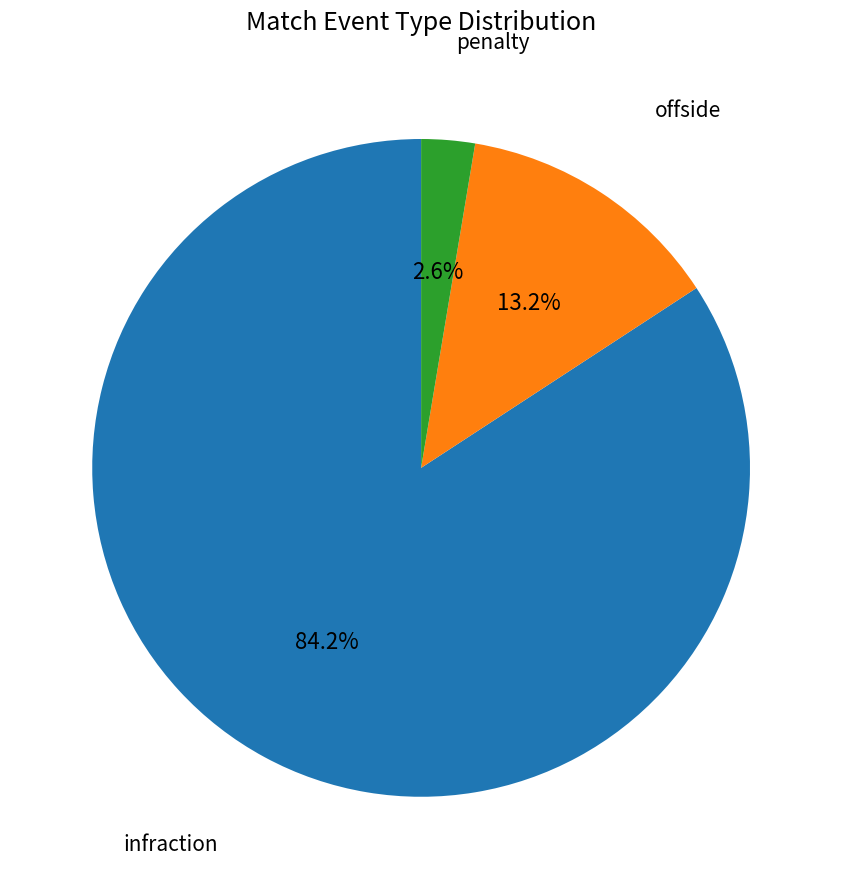

Is there a majority slice in this chart?

Yes